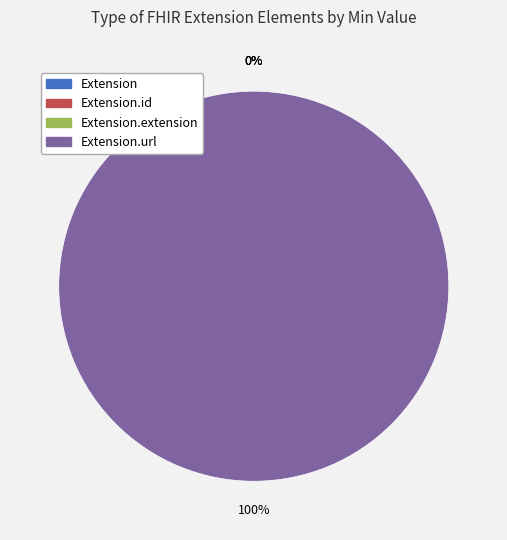

Which category accounts for the majority?

Extension.url